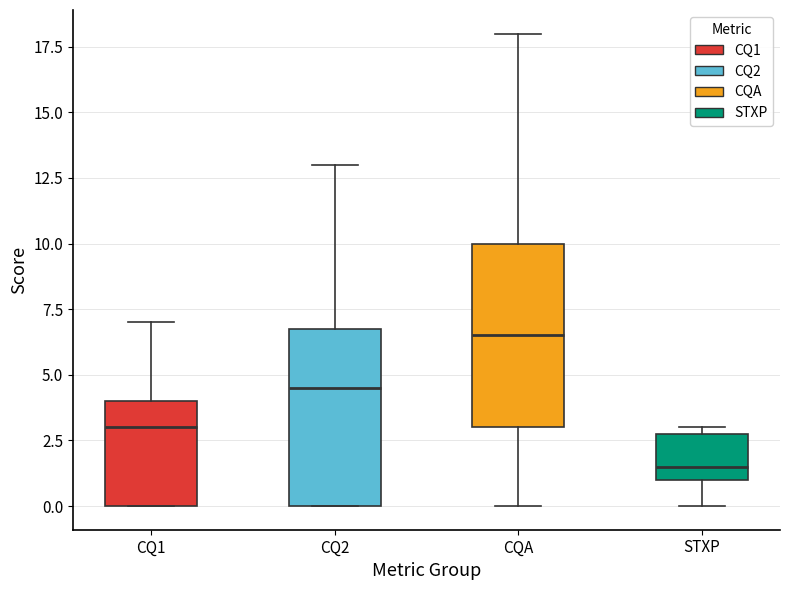

Reading left to right, transcribe this box plot: for each box, give where its median line is, the range the box spans, and where its two whiskers end, as read against the y-axis. The values are not printed on the chart, so give them approximately, as read against the axis.

CQ1: median 3.0, box 0.0 to 4.0, whiskers 0.0 to 7.0
CQ2: median 4.5, box 0.0 to 7.0, whiskers 0.0 to 13.0
CQA: median 6.5, box 3.0 to 10.0, whiskers 0.0 to 18.0
STXP: median 1.5, box 1.0 to 3.0, whiskers 0.0 to 3.0 (just above the box's upper edge)